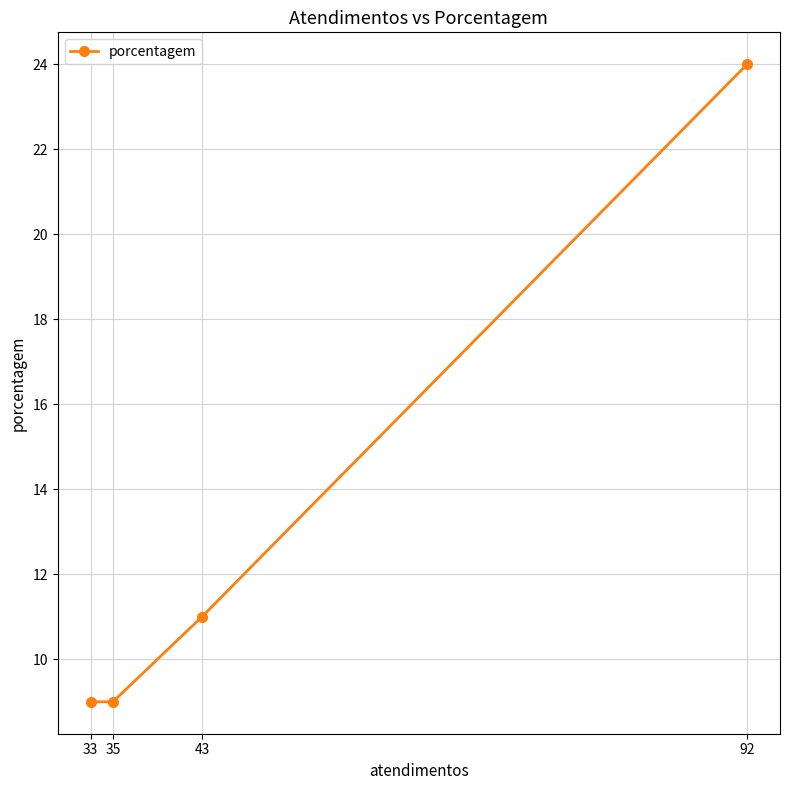

The chart shows a value of 5 at 35. True or false?

False